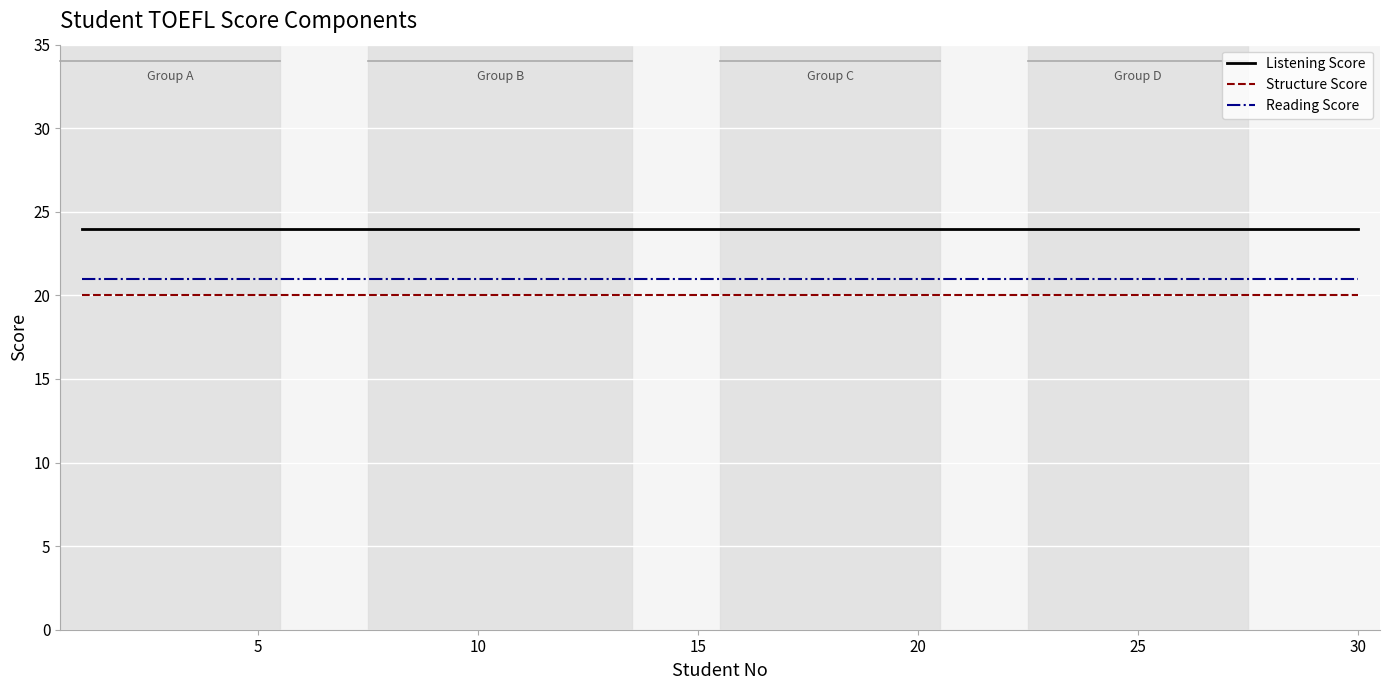

At how many categories does at least one series exceed 23?

30